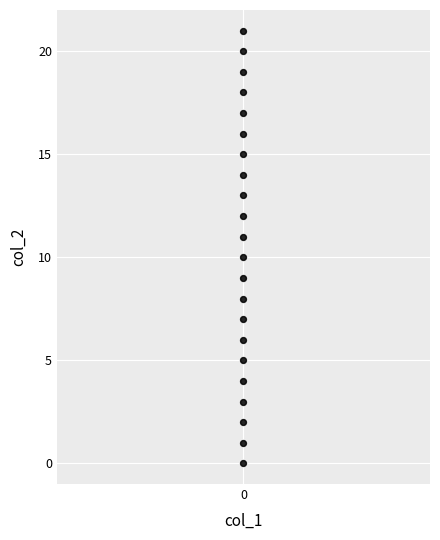

What is the range of Y values (max minus min)?

21